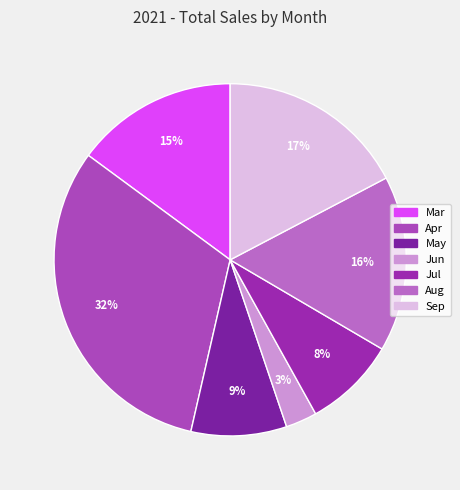

What is the largest slice in the pie chart?

Apr